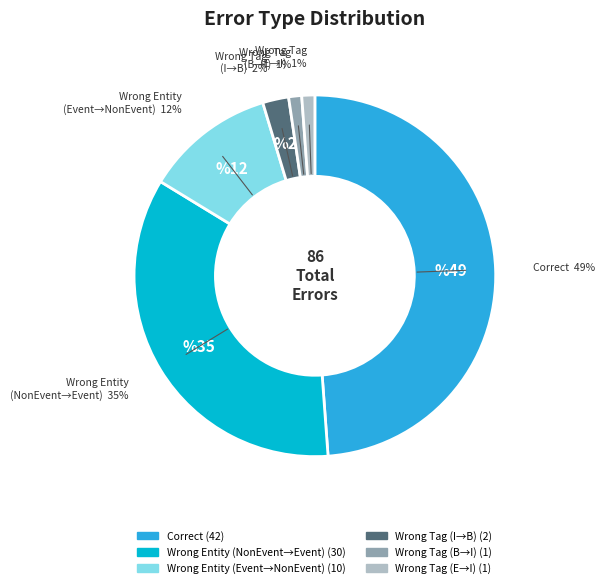

To the nearest percent, what is the difference between the largest and smallest slice percentages?

48%